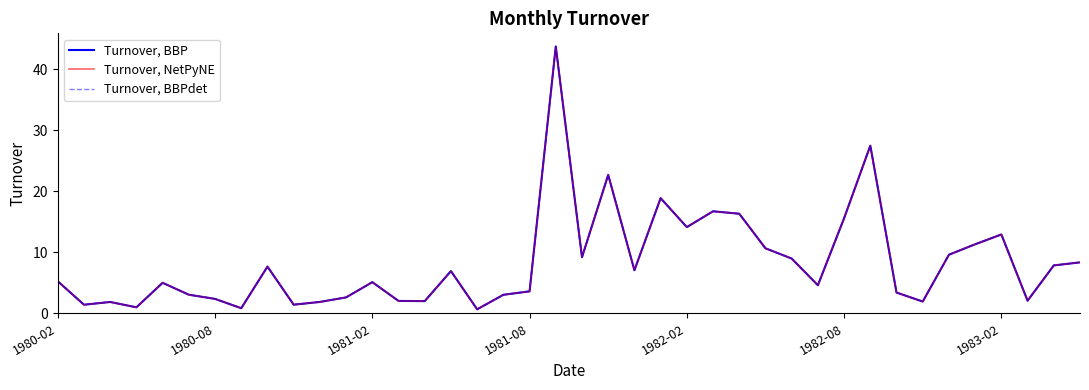

Does the chart have visible grid lines?

No